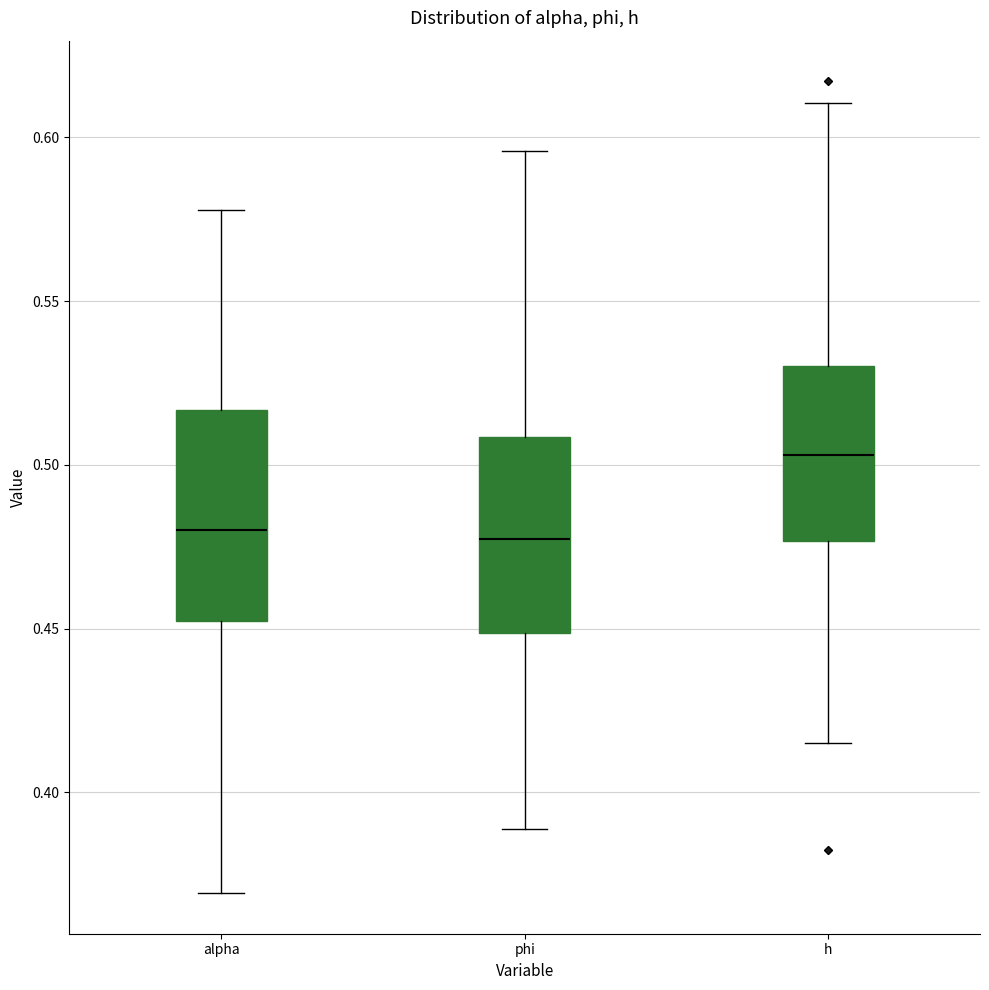

Reading left to right, transcribe this box plot: for each box, give where its median line is, the range the box spans, and where its two whiskers end, as read against the y-axis. The values are not printed on the chart, so give them approximately, as read against the axis.

alpha: median 0.480, box 0.450 to 0.515, whiskers 0.370 to 0.580
phi: median 0.475, box 0.450 to 0.510, whiskers 0.390 to 0.595
h: median 0.505, box 0.475 to 0.530, whiskers 0.415 to 0.610